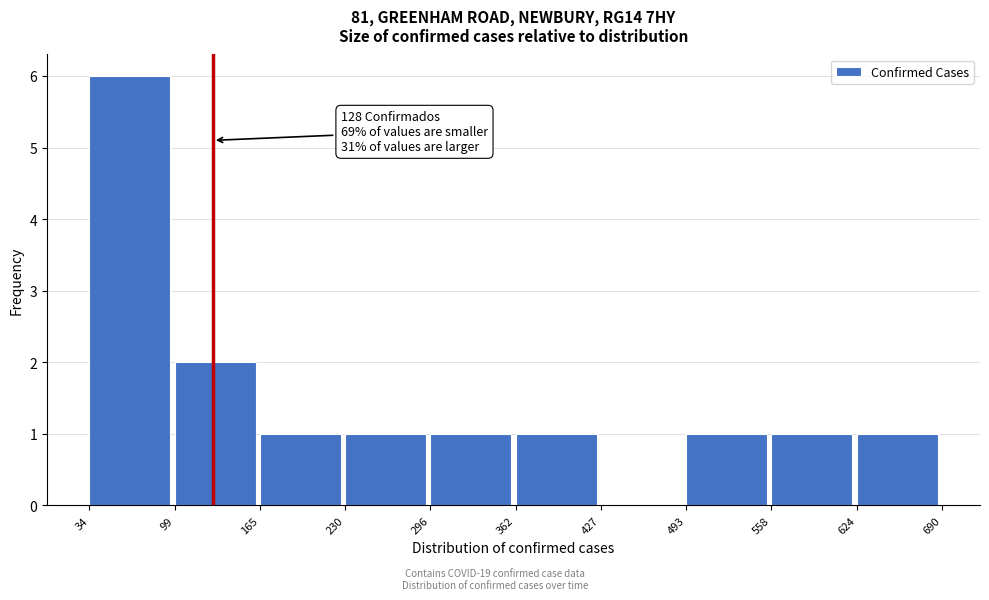

Which range on the x-axis has the tallest bar?

34 to 99